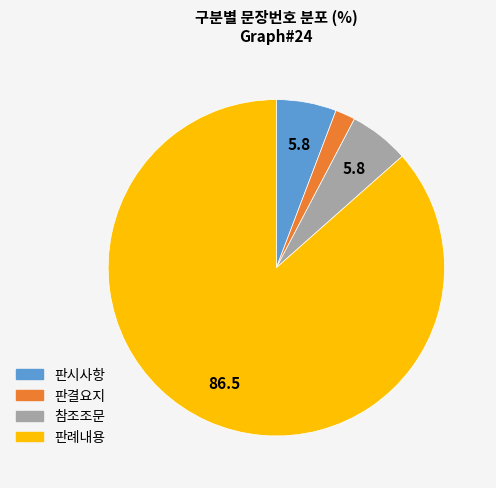

Between 판결요지 and 판례내용, which is larger?

판례내용